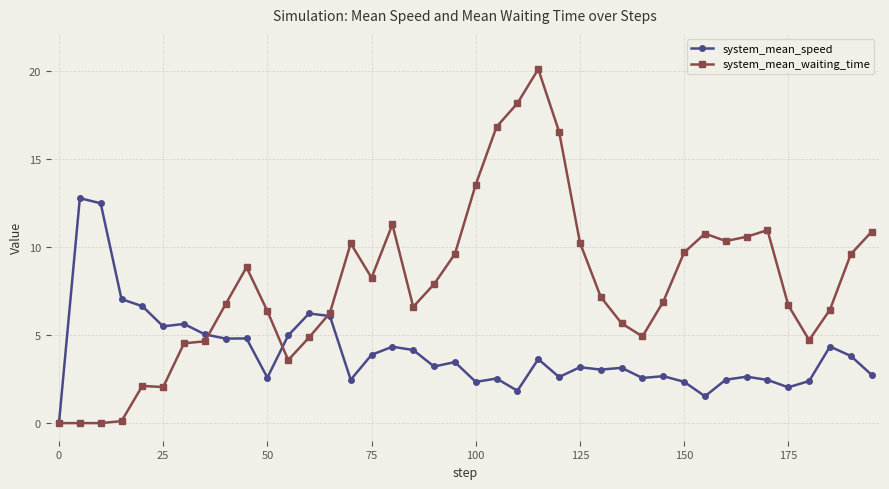

What is the maximum value for system_mean_waiting_time?

20.1